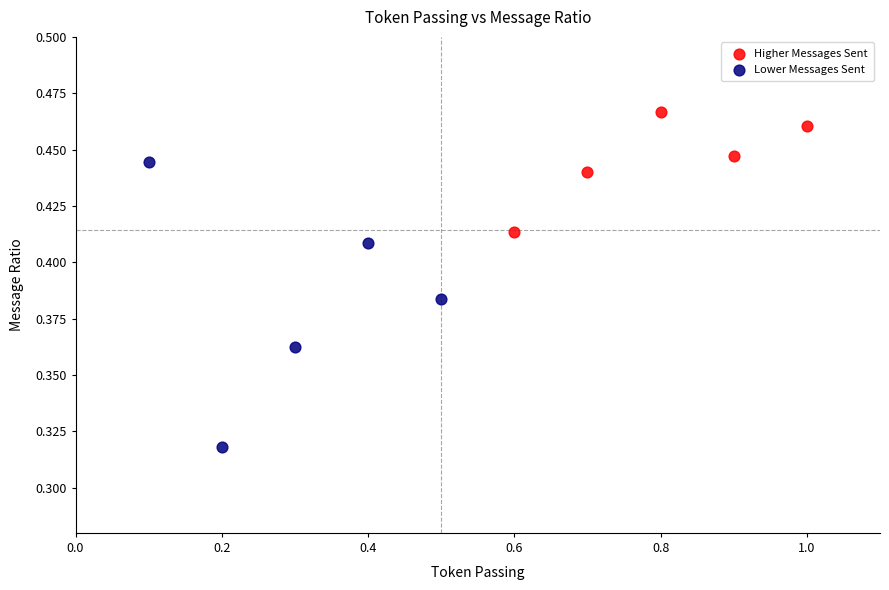

Which series contains the highest Y value?

Higher Messages Sent